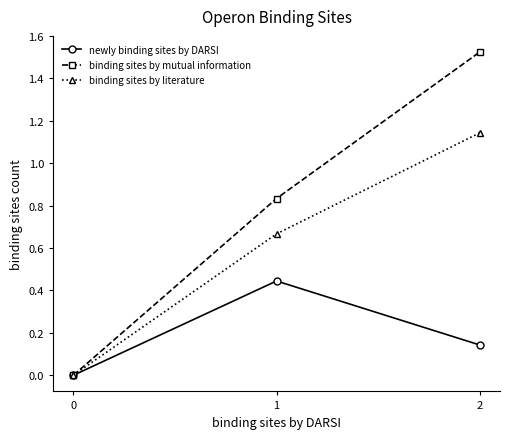

The value of binding sites by literature at 2 is 0.8. True or false?

False